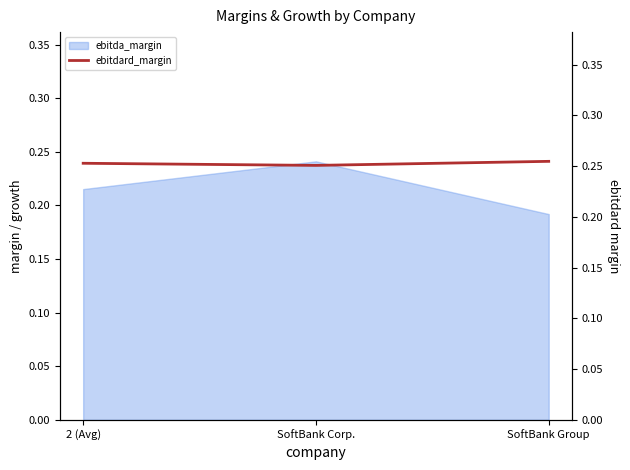

Where is ebitda_margin nearest to the value 0?

SoftBank Group